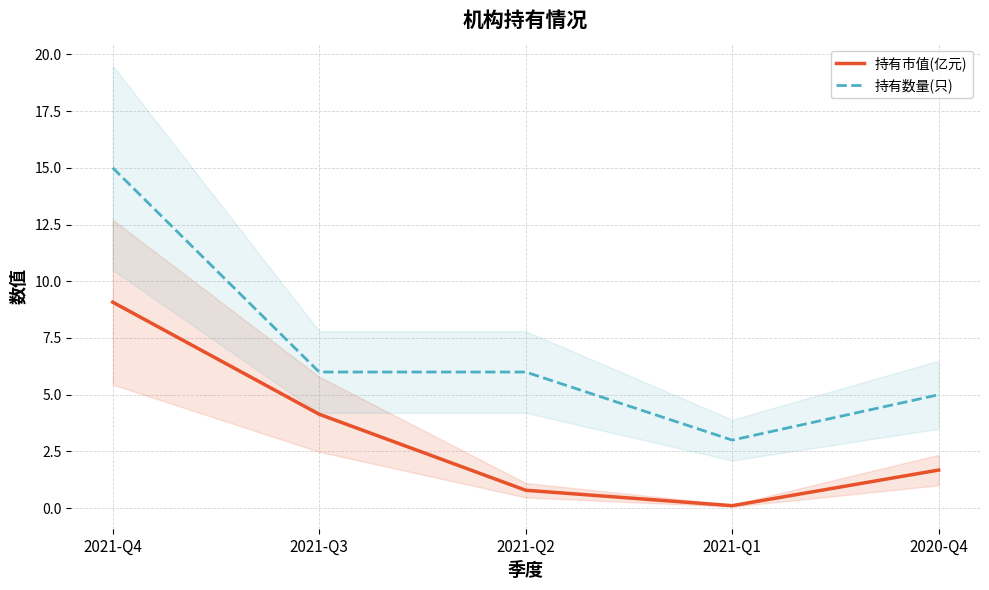

What is the label of the 4th point from the right?

2021-Q3